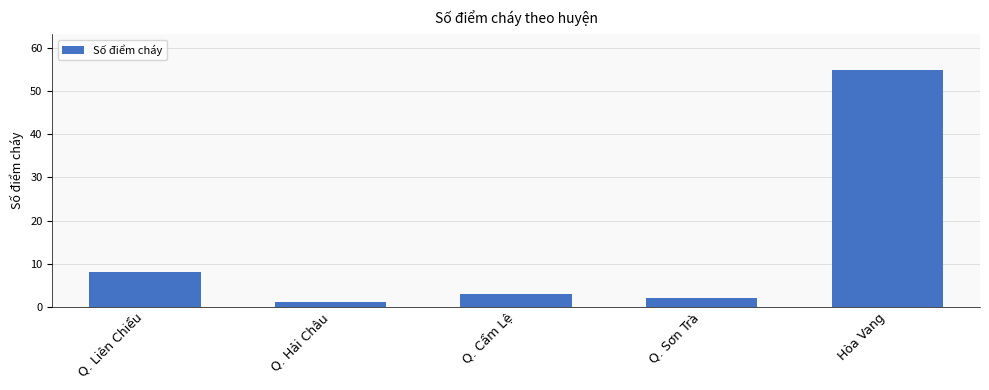

Reading right to left, transcribe all the data shown in this chart.

55	2	3	1	8